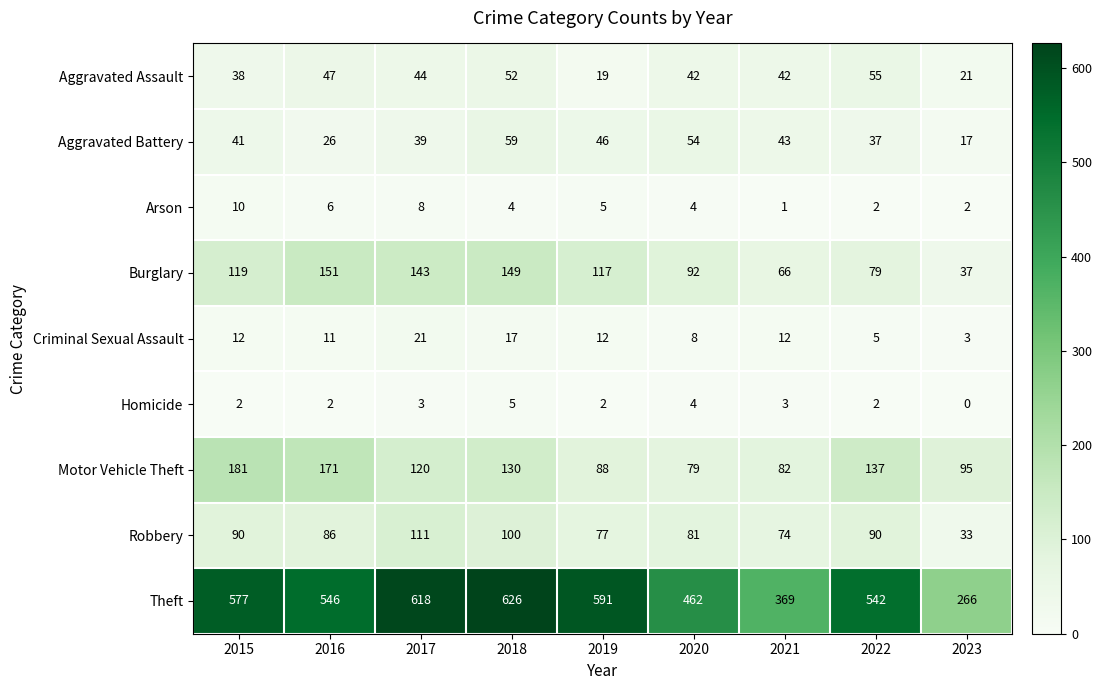

List the series in order of their peak value, lowest first.

Homicide, Arson, Criminal Sexual Assault, Aggravated Assault, Aggravated Battery, Robbery, Burglary, Motor Vehicle Theft, Theft